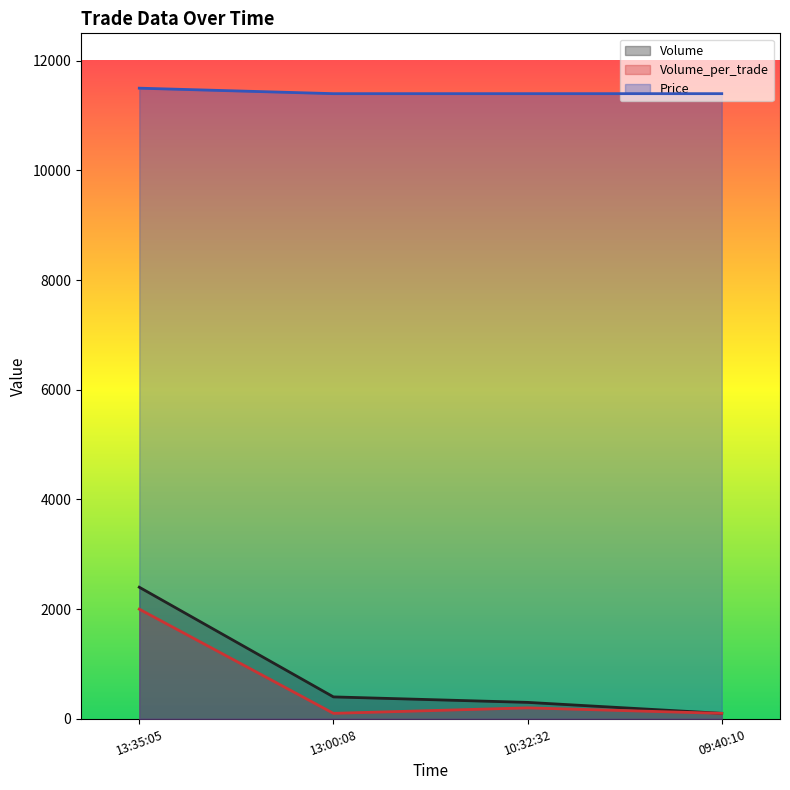

What is the greatest value displayed?

11500